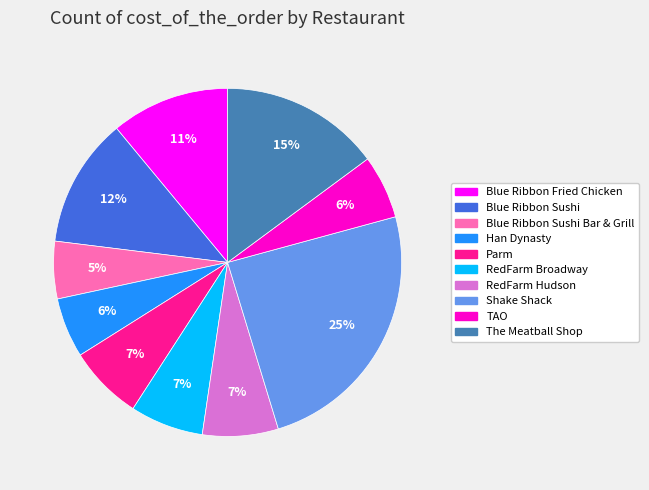

How many slices are in this pie chart?

10